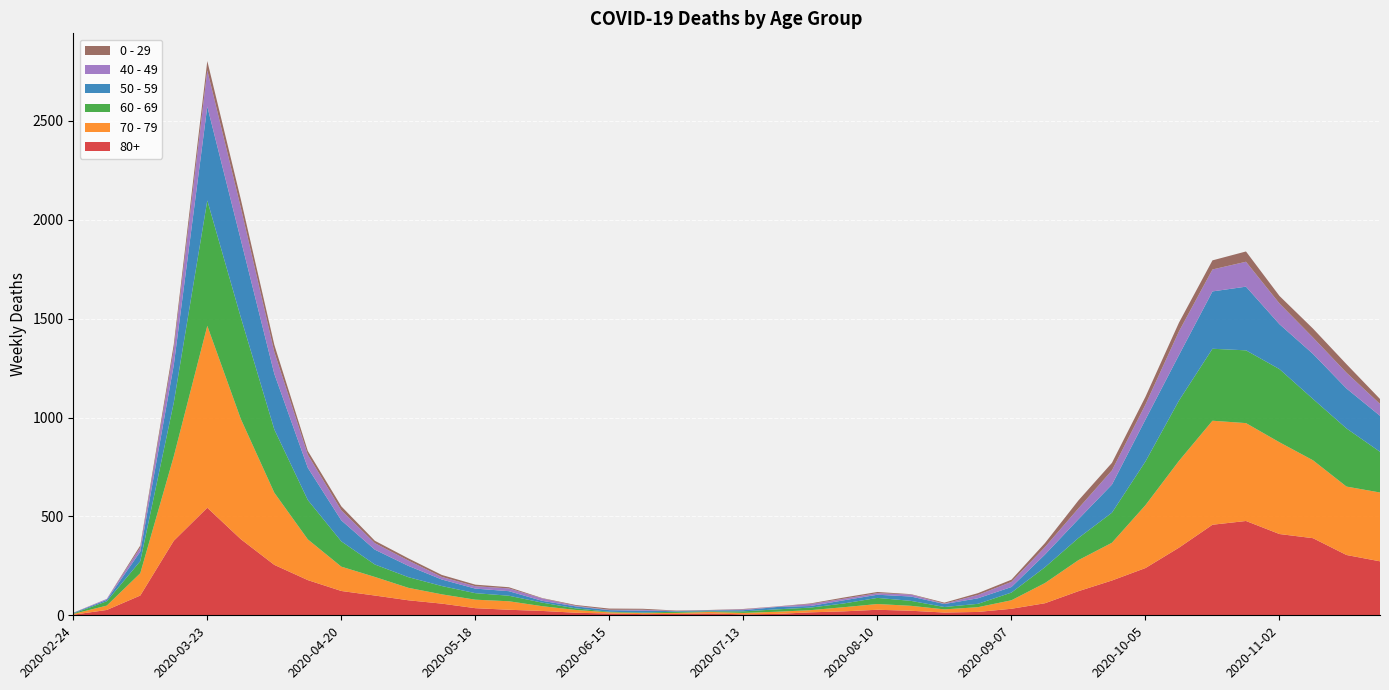

Reading left to right, what are all the values shown in this chart?

80+: 3	27	100	377	544	385	255	178	123	100	76	59	36	28	22	13	9	6	7	9	5	7	15	20	28	23	14	17	33	61	122	176	239	342	458	477	411	390	305	273
70 - 79: 4	22	113	427	920	608	365	206	123	94	63	47	43	43	24	14	6	5	5	8	7	11	11	21	29	25	16	24	43	102	157	191	318	439	526	495	464	394	346	348
60 - 69: 2	22	61	272	634	514	320	199	128	63	54	42	33	28	18	8	3	3	6	3	8	12	13	19	31	25	12	17	39	80	112	152	221	305	364	368	370	310	294	206
50 - 59: 3	7	48	190	475	392	281	163	106	75	57	33	23	23	9	10	8	9	3	5	6	12	8	16	16	22	15	28	28	64	95	142	212	230	290	322	227	228	202	182
40 - 49: 0	5	21	79	183	163	111	66	51	33	27	13	12	14	12	3	2	5	1	1	4	2	10	8	8	10	2	17	26	38	55	72	76	120	111	126	105	83	80	60
0 - 29: 1	0	10	25	47	42	36	19	20	12	11	10	8	6	2	4	6	5	2	1	2	1	3	6	6	2	5	9	11	20	40	38	39	44	46	52	38	45	43	25